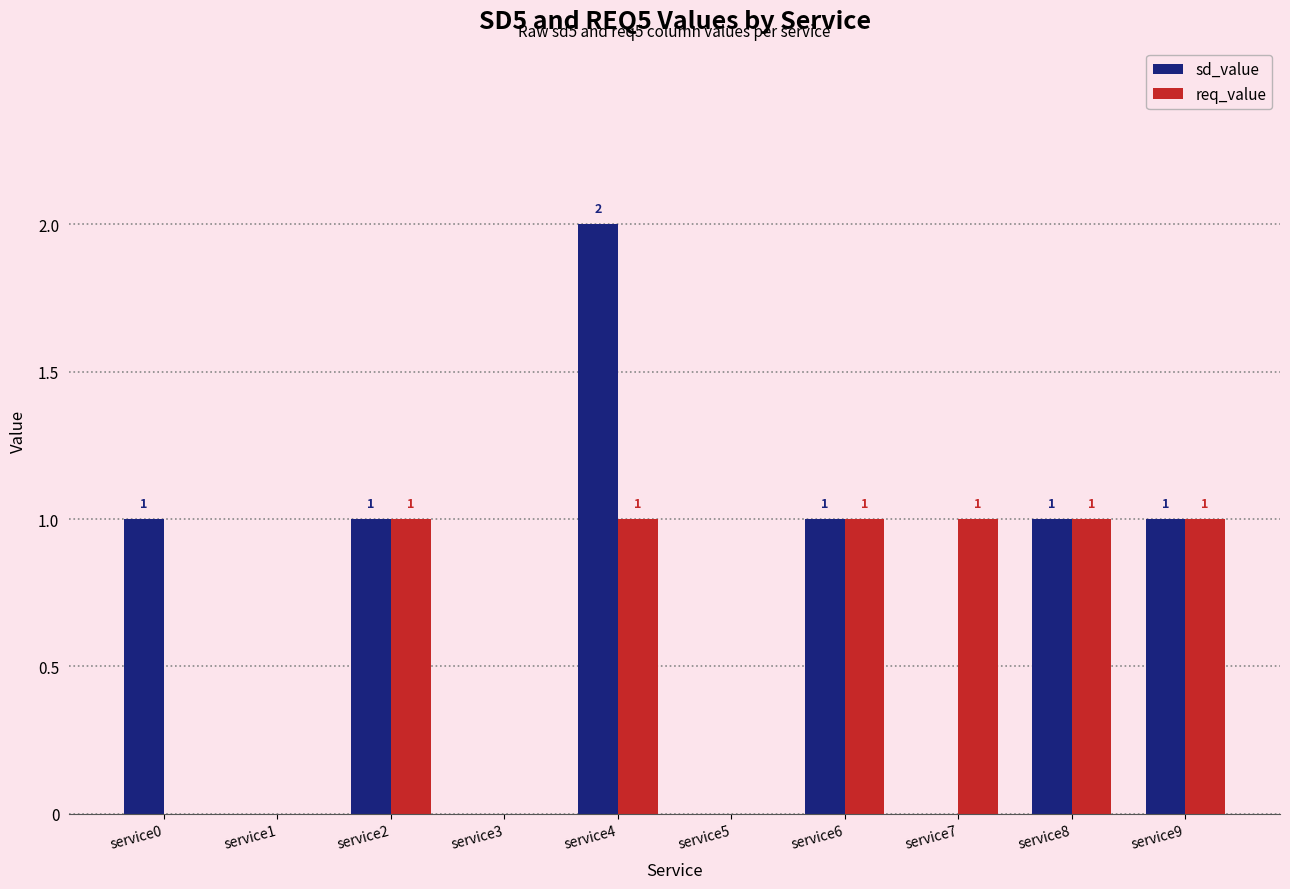

Is it true that req_value equals 1 at service4?

True